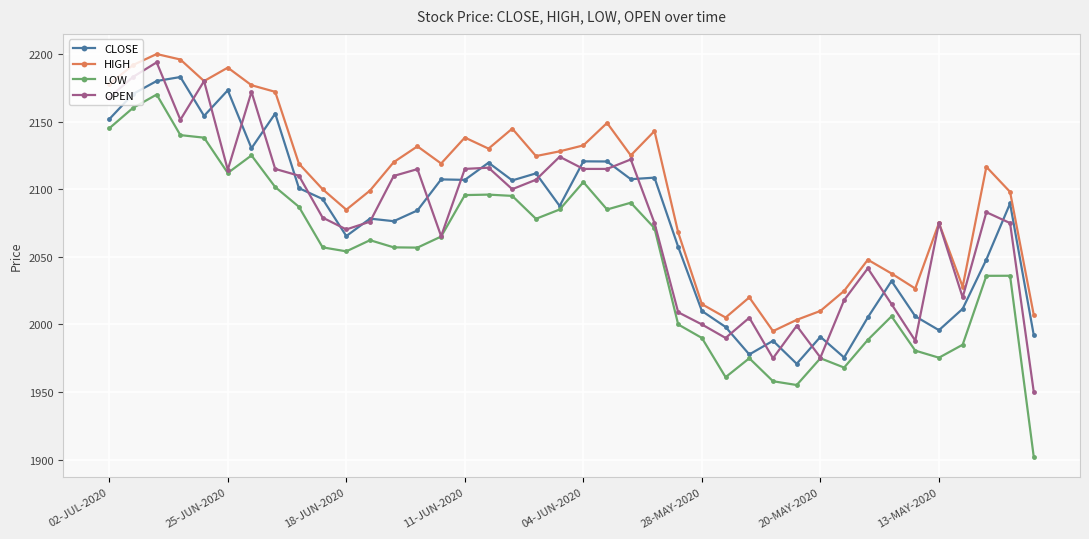

What is the smallest value displayed?

1902.0